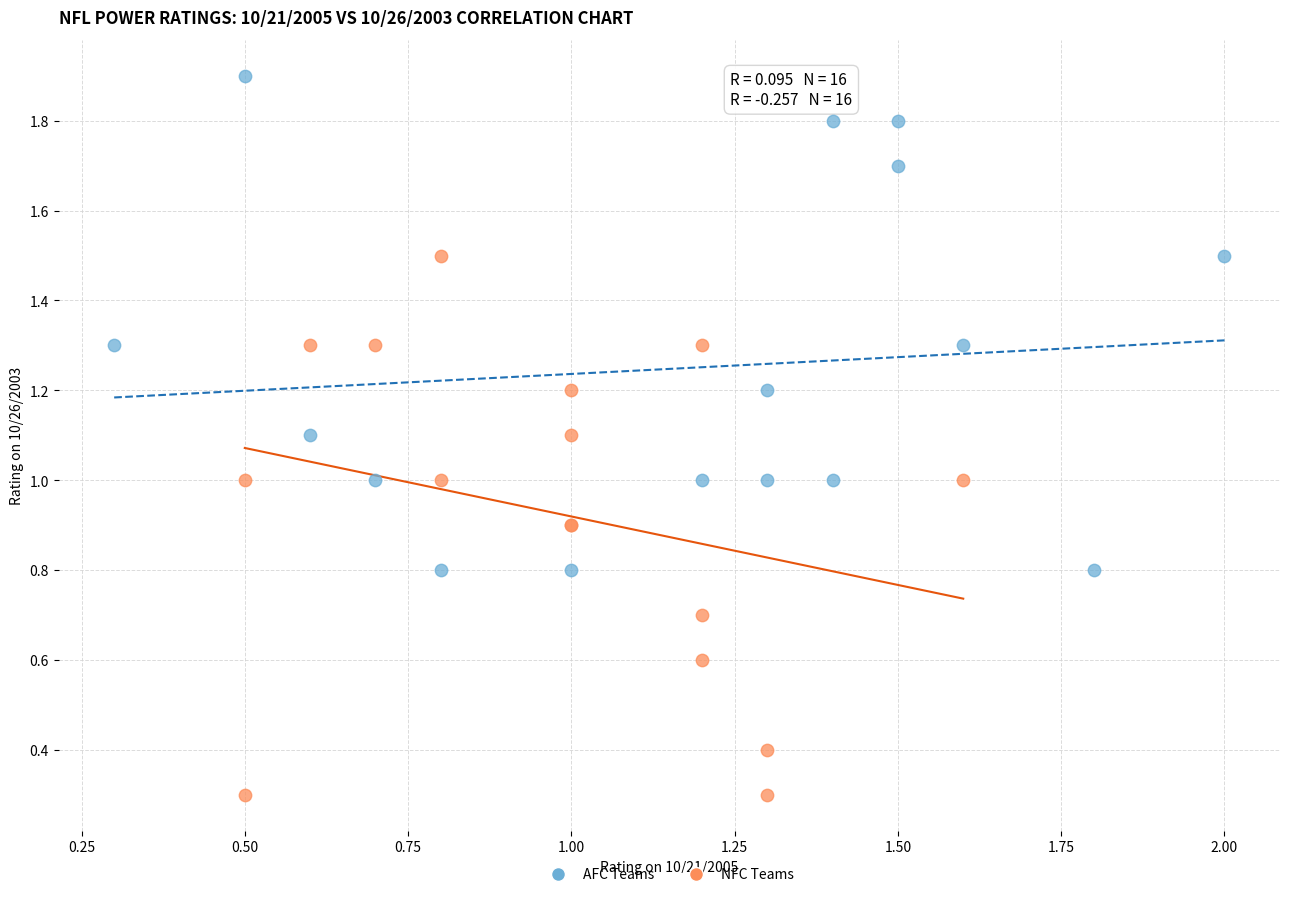

Which series reaches the maximum Y coordinate?

AFC Teams